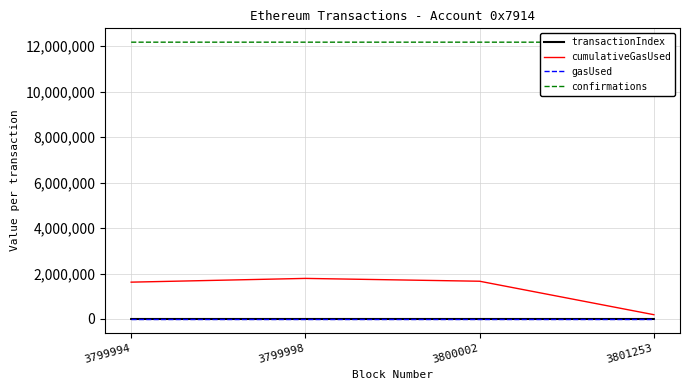

What value does the confirmations series have at 3799994, to the nearest 10?

12174760